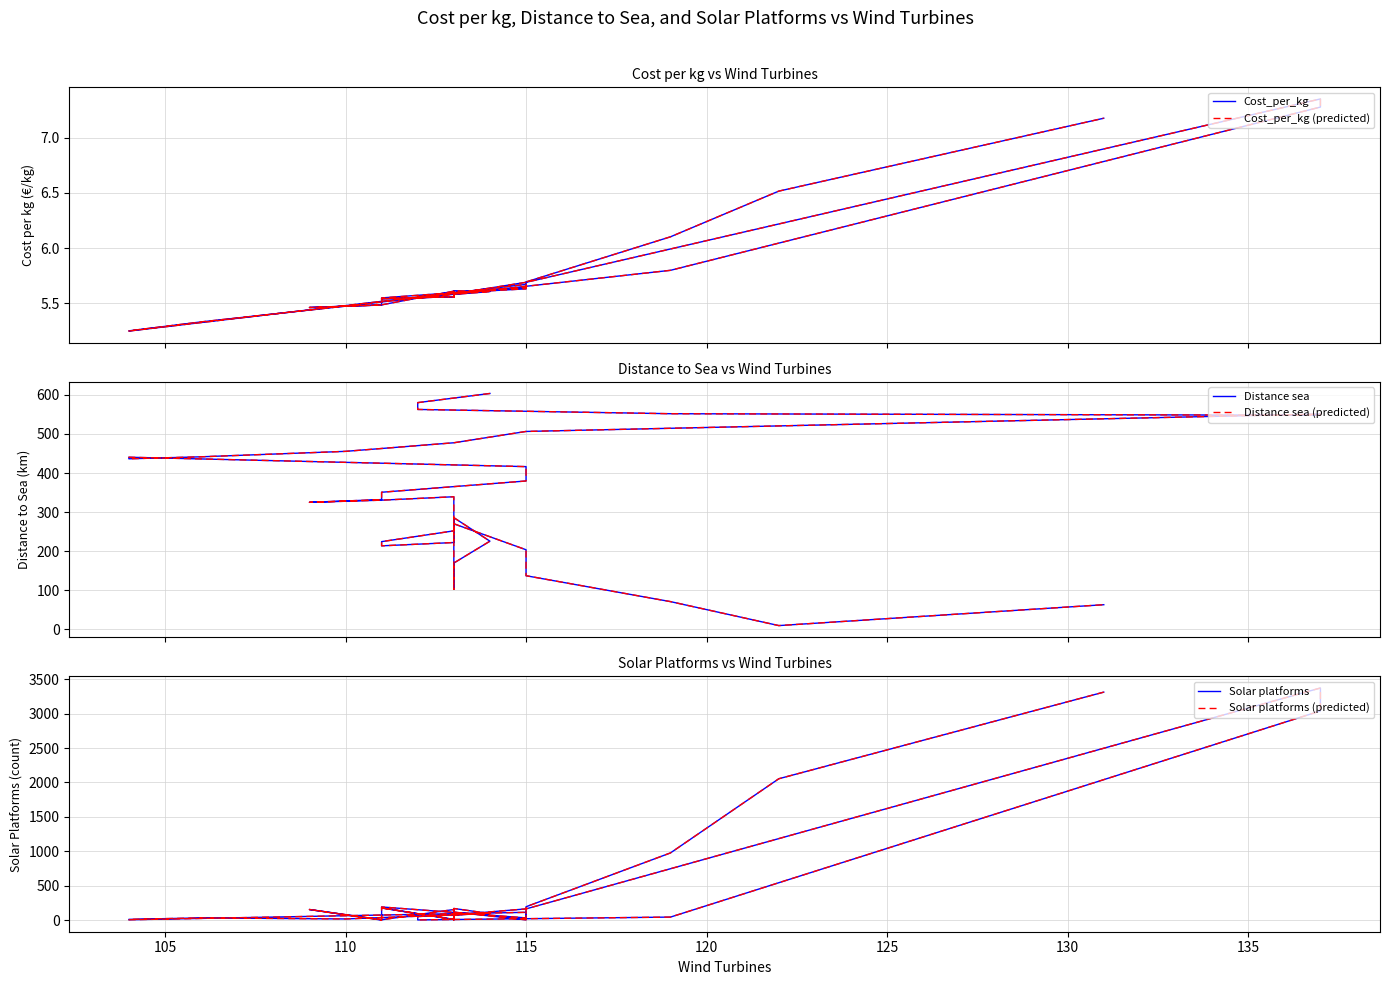

Where do Solar platforms and Cost_per_kg (predicted) first cross each other?

105 and 110